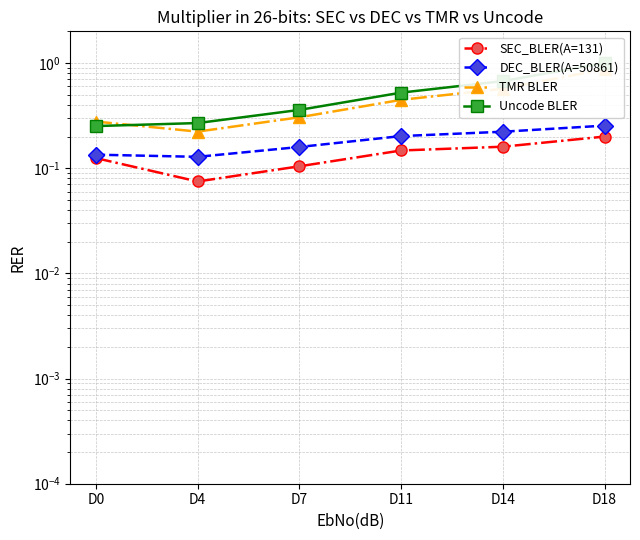

What is the value of the DEC_BLER(A=50861) point at the 2nd from the left?

0.1